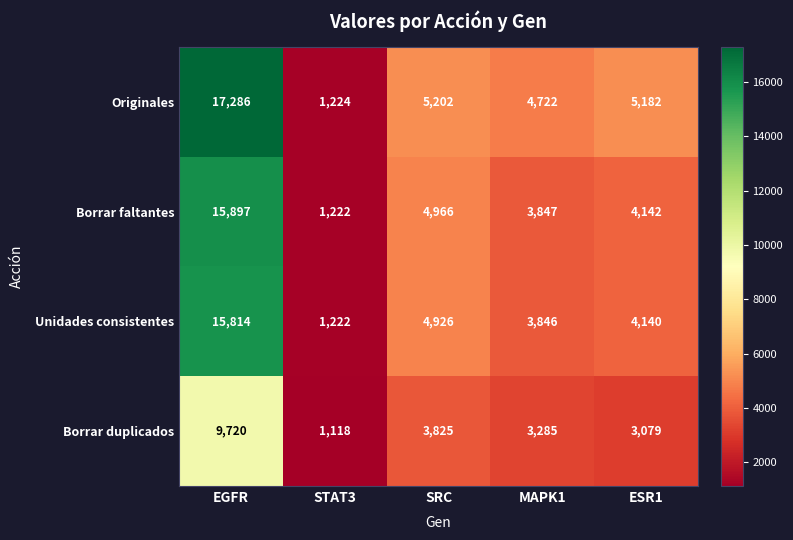

What is the minimum value for Borrar faltantes?

1222